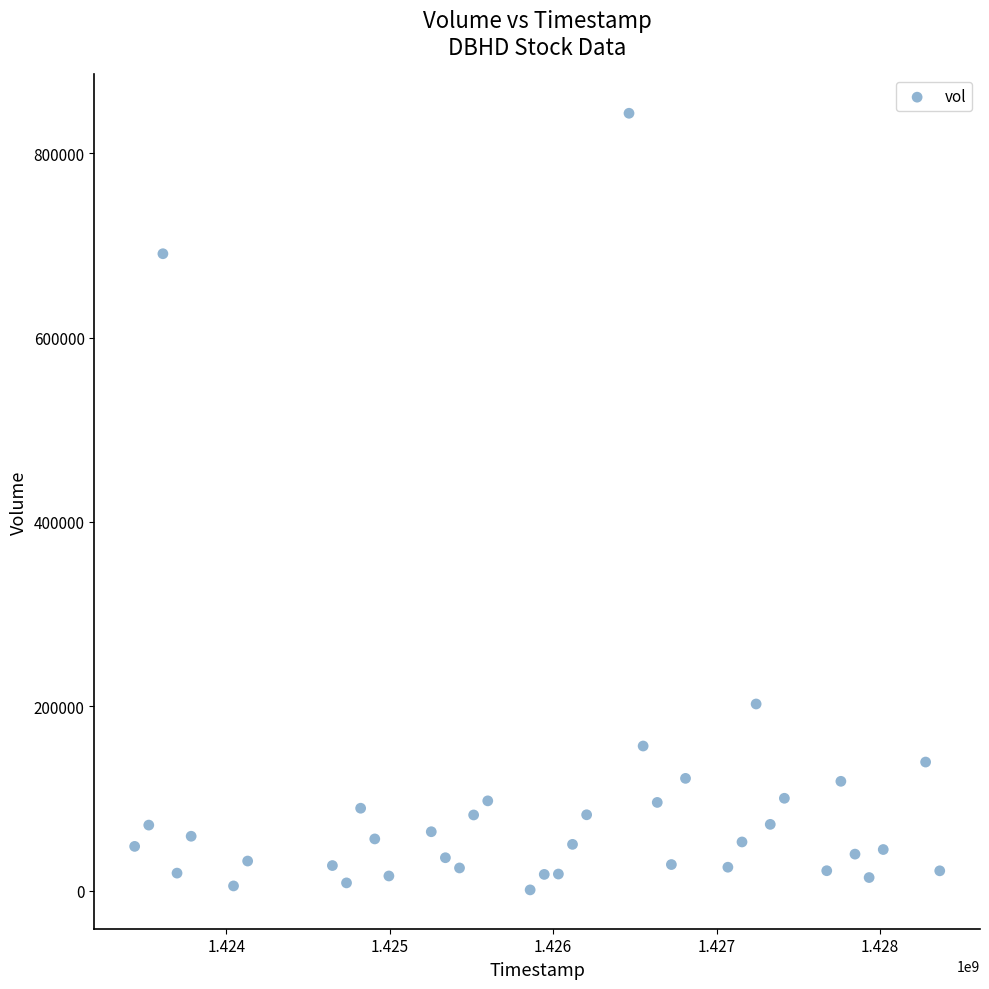

What Y value in the scatter plot is closest to 422000?

202400